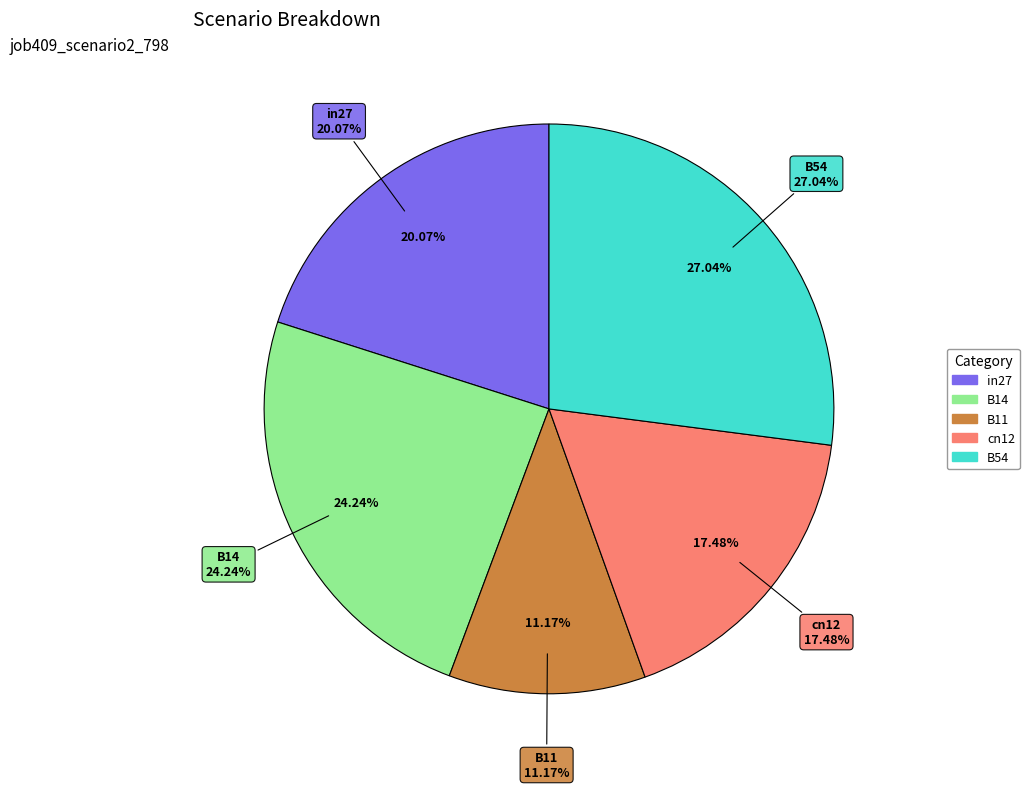

What portion of the pie excludes B14?

75.8%